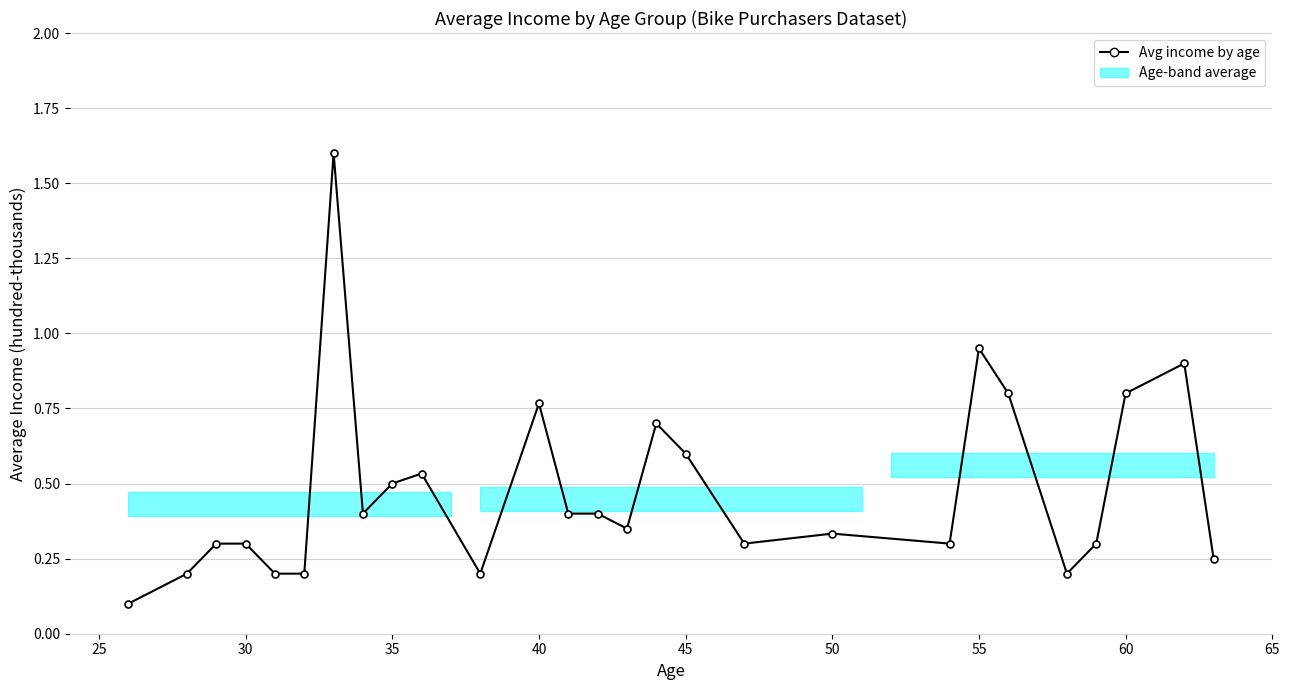

How many lines are shown in the chart?

1